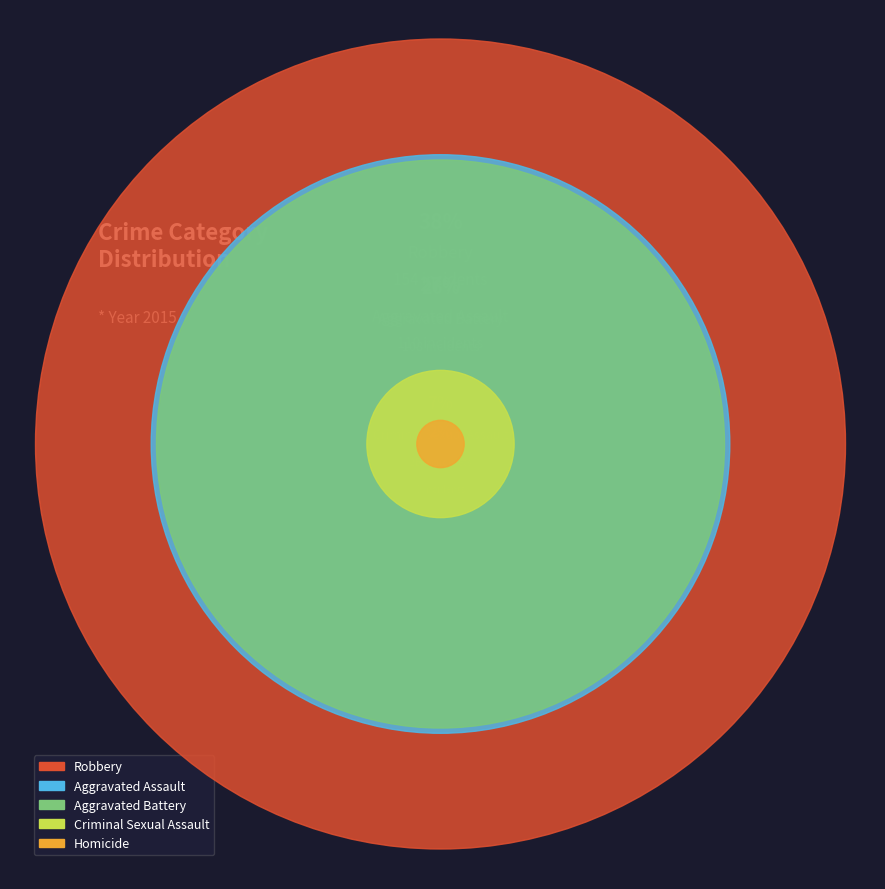

To the nearest percent, what is the difference between the Criminal Sexual Assault and Robbery slice percentages?

31%